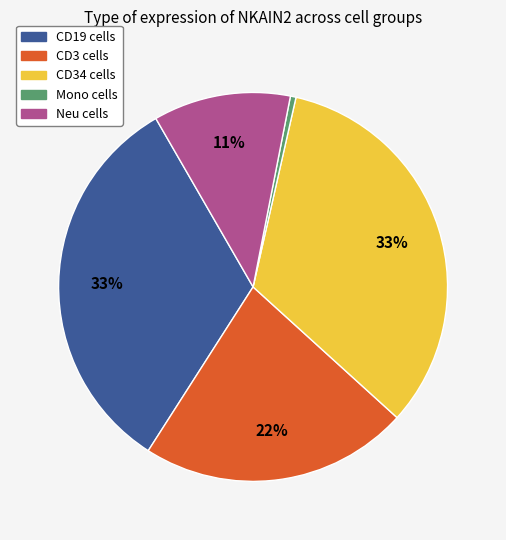

What percentage is the CD19 cells slice, to the nearest percent?

33%